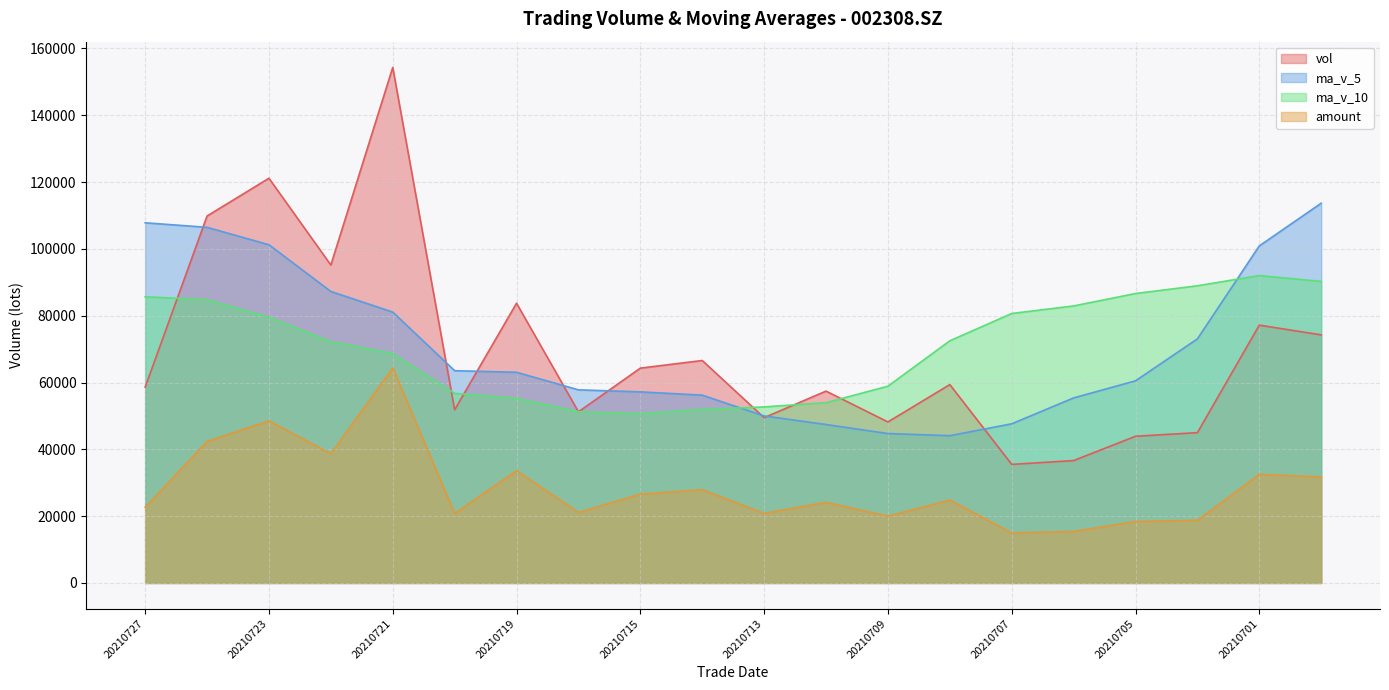

What value does the vol series have at 20210708?

59390.7